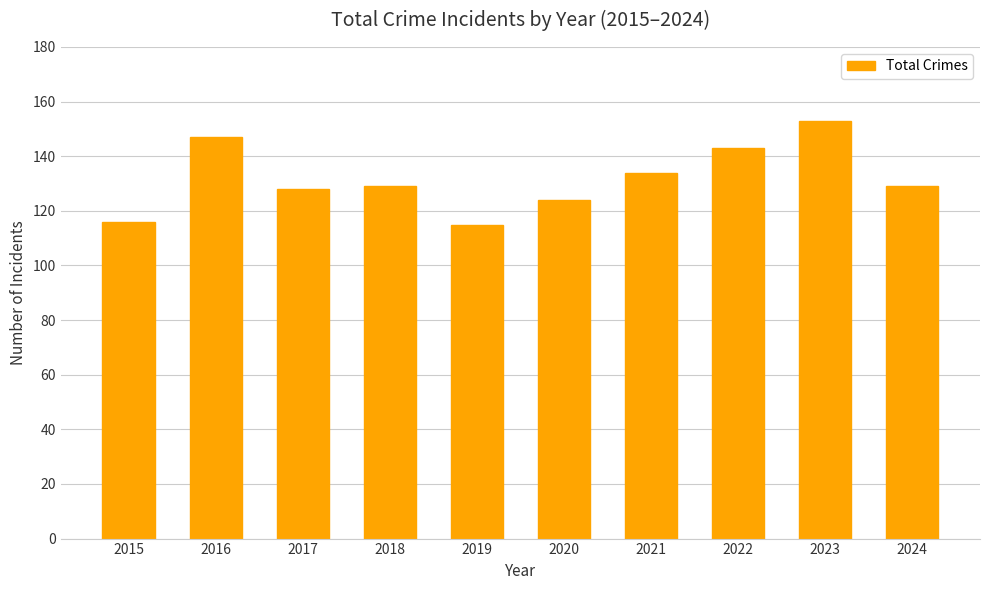

Which category has the highest value across all series?

2023